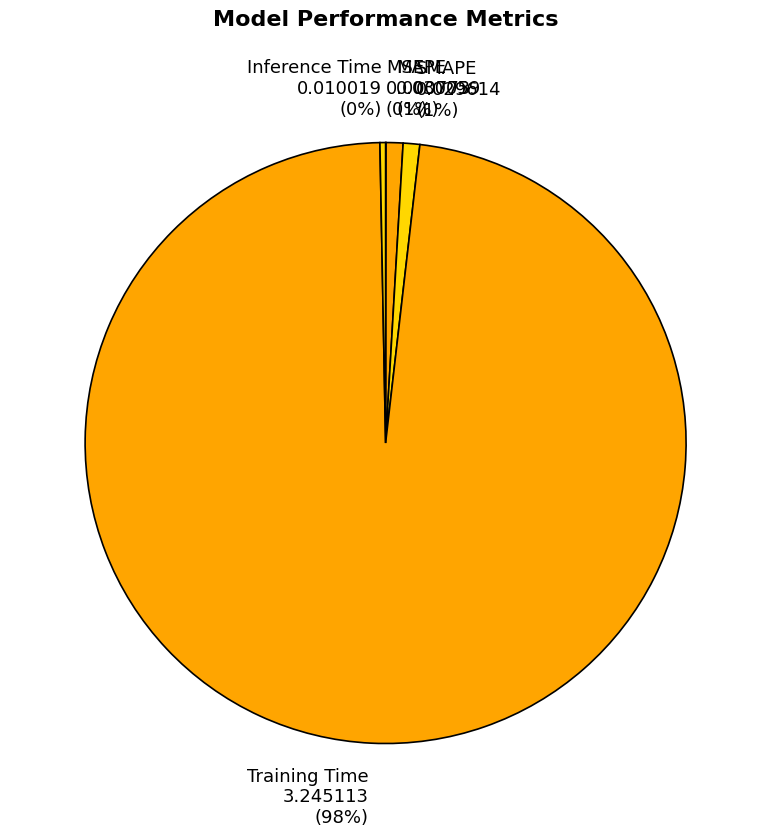

Which category has the biggest portion of the pie?

Training Time